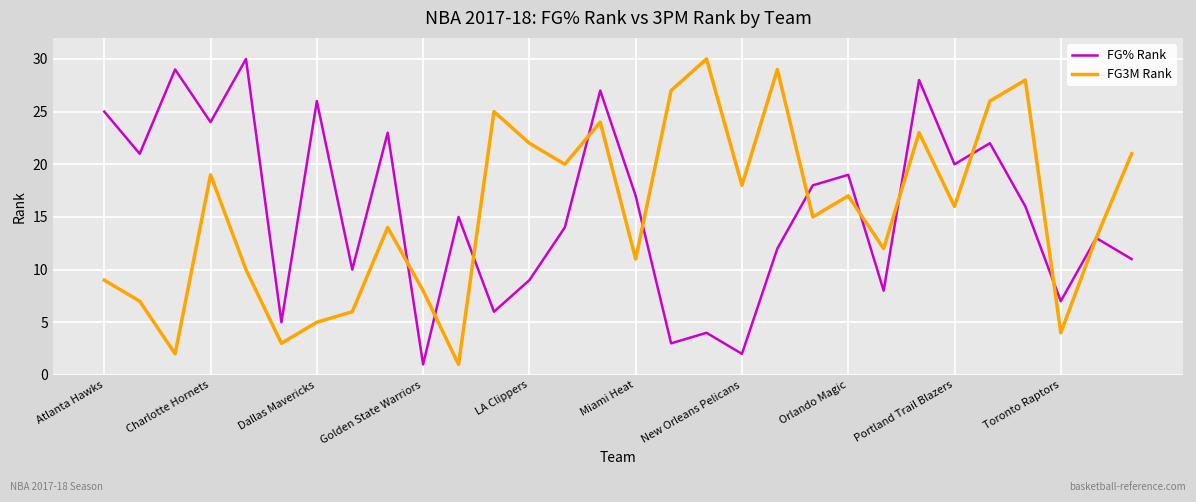

At which label does FG3M Rank reach its peak?

17